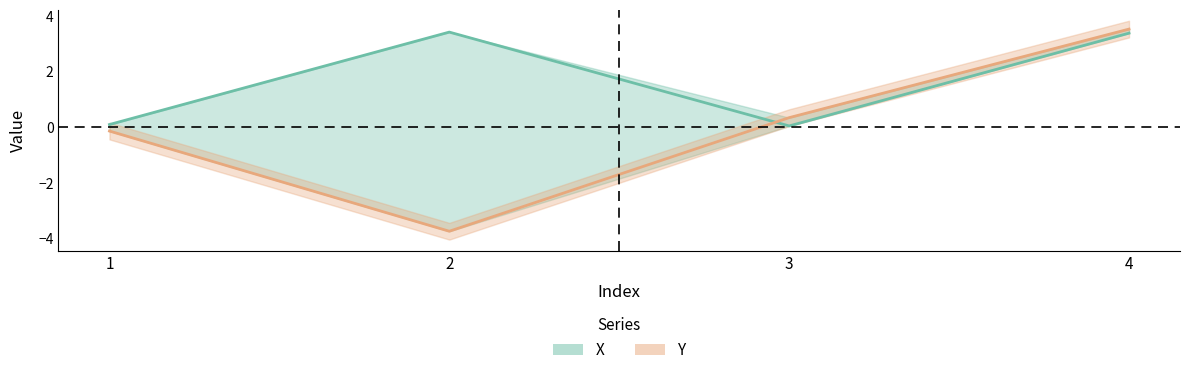

What is the value of the Y_line point at the 2nd from the left?

-3.7